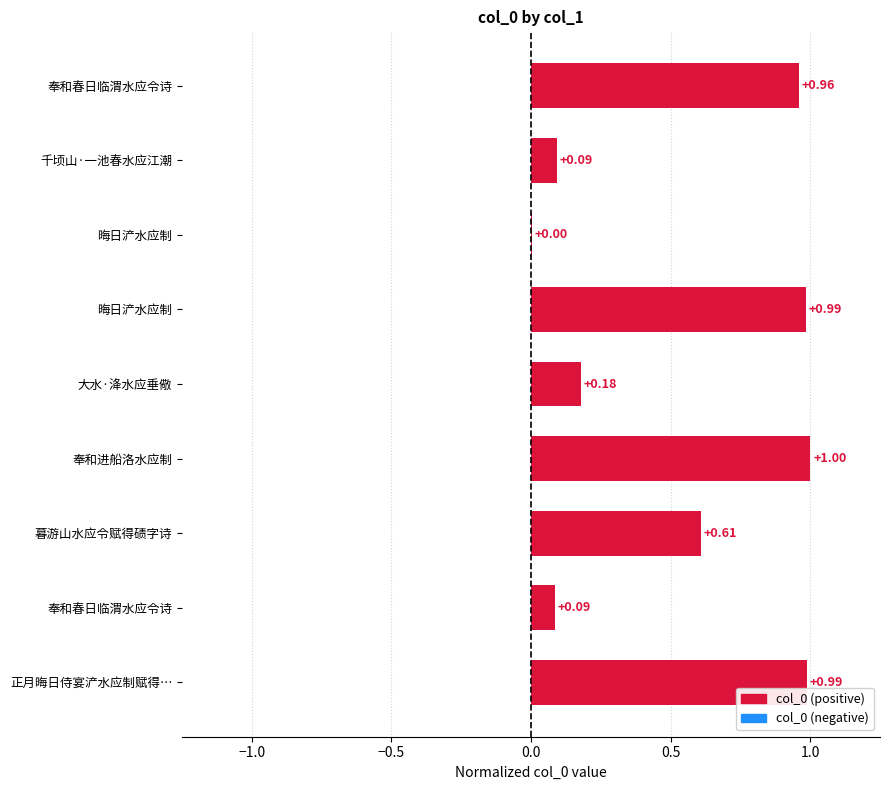

Between 奉和春日临渭水应令诗 and 千顷山·一池春水应江潮, which is larger?

千顷山·一池春水应江潮